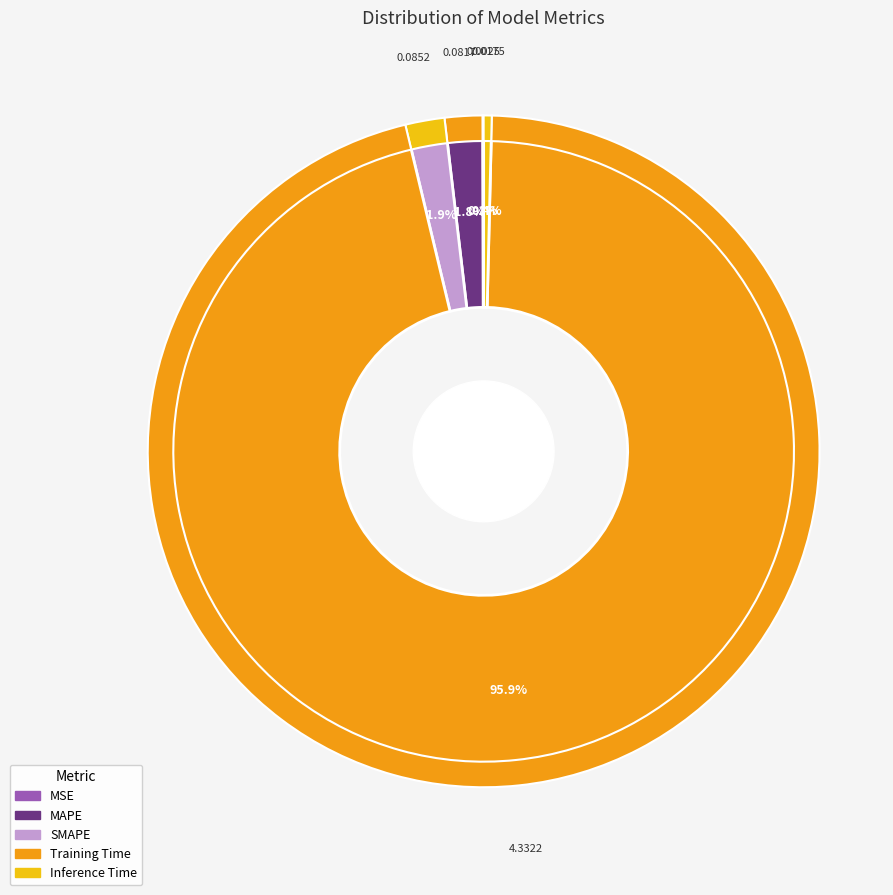

What is the majority slice?

Training Time